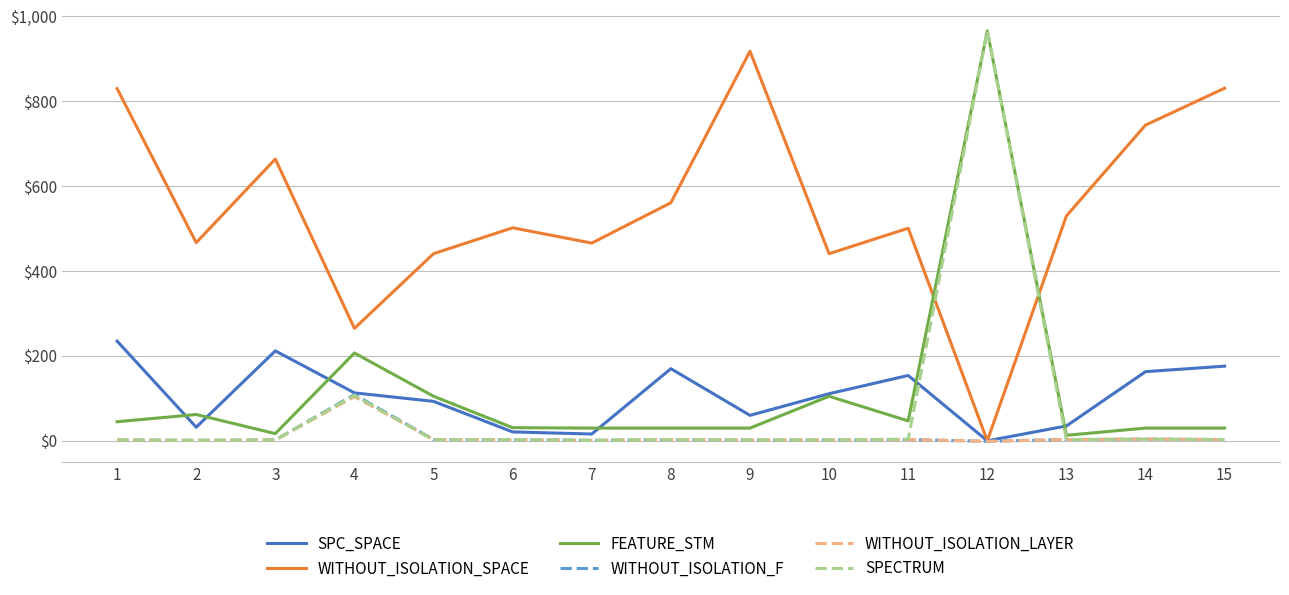

At which category is the sum across all series the highest?

12